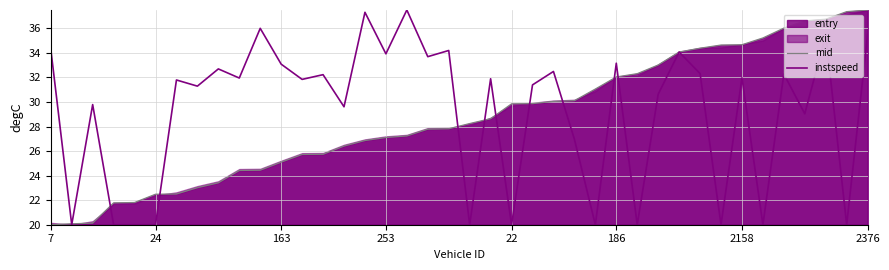

Reading left to right, what are all the values shown in this chart?

mid: 20.0	20.1	20.1	21.8	21.8	22.5	22.5	23.0	23.4	24.4	24.4	25.1	25.7	25.7	26.4	26.9	27.1	27.2	27.8	27.8	28.2	28.6	29.9	29.9	30.1	30.1	31.1	32.0	32.3	33.0	34.1	34.4	34.6	34.7	35.2	36.0	36.6	36.8	37.4	37.5
instspeed: 34.3	20.0	29.8	20.0	20.0	20.0	31.8	31.3	32.7	32.0	36.0	33.1	31.8	32.2	29.6	37.3	33.9	37.5	33.7	34.2	20.0	31.9	20.0	31.4	32.5	27.0	20.0	33.2	20.0	30.6	34.1	32.3	20.0	32.0	20.0	32.3	29.0	35.5	20.0	35.5